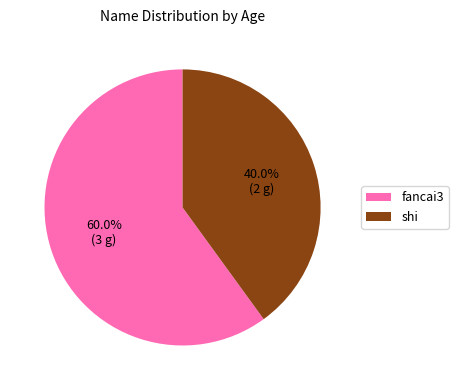

Which has a higher value, fancai3 or shi?

fancai3